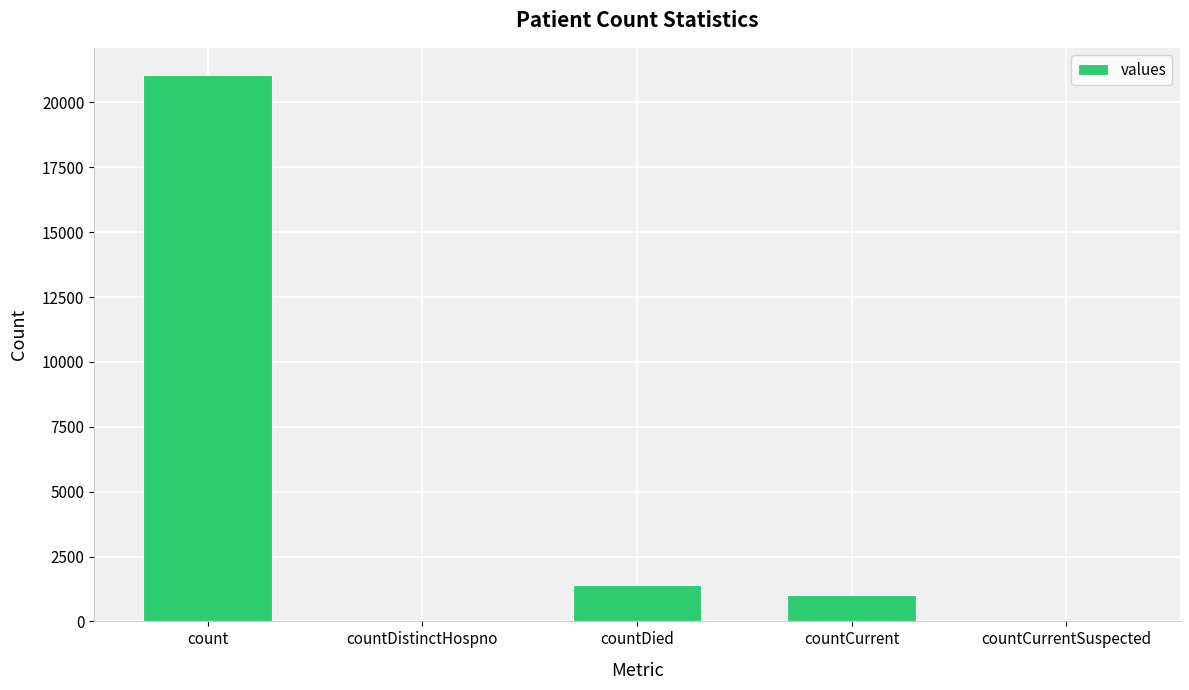

At which category does the chart reach its peak across all series?

count